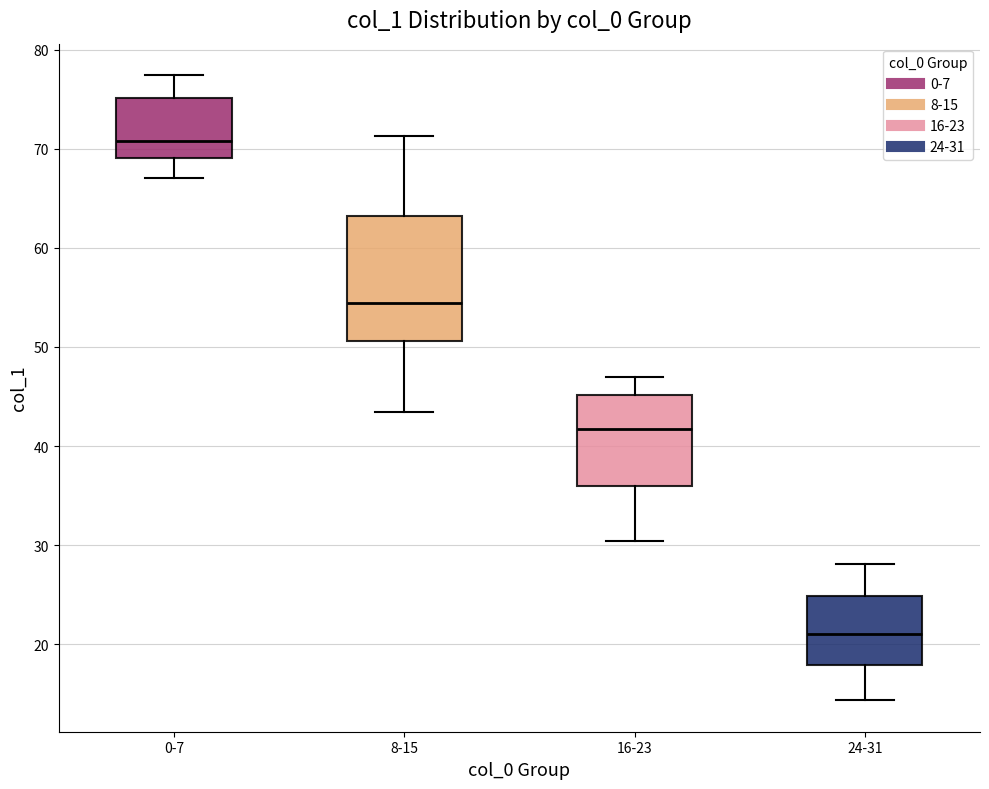

Which box's median line is the lowest?

24-31